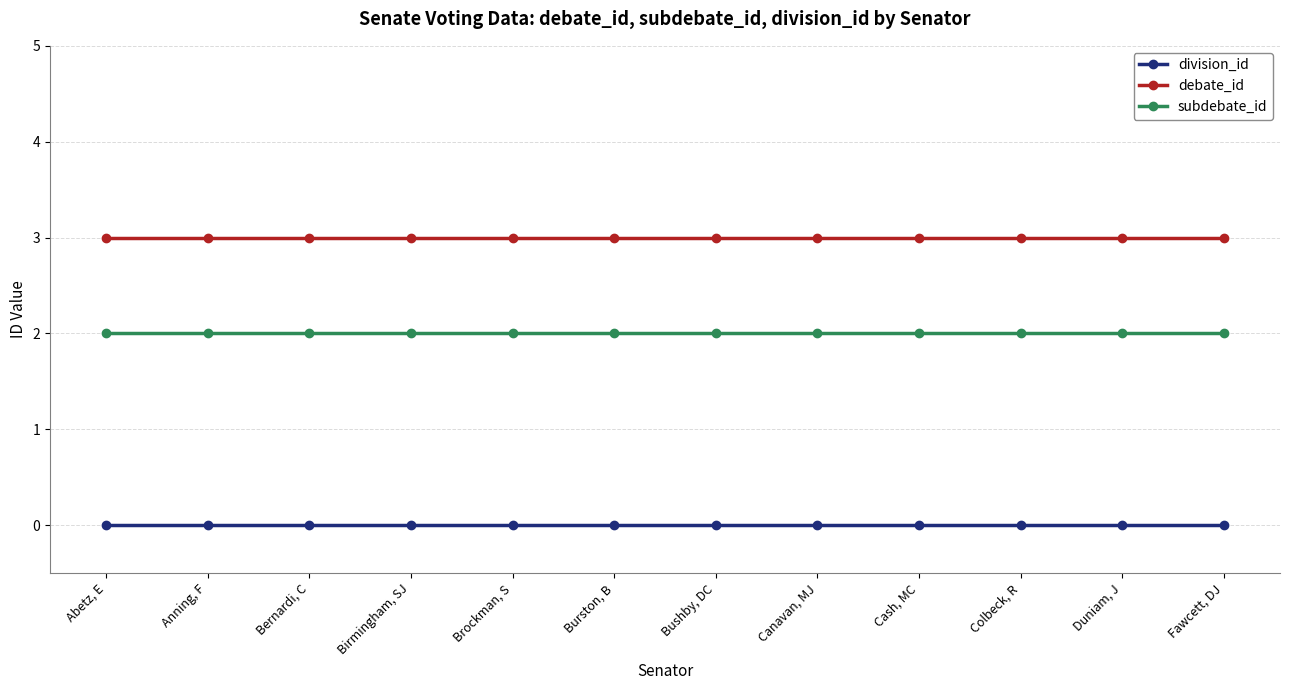

What is the spread (max minus min) of values at Burston, B?

3